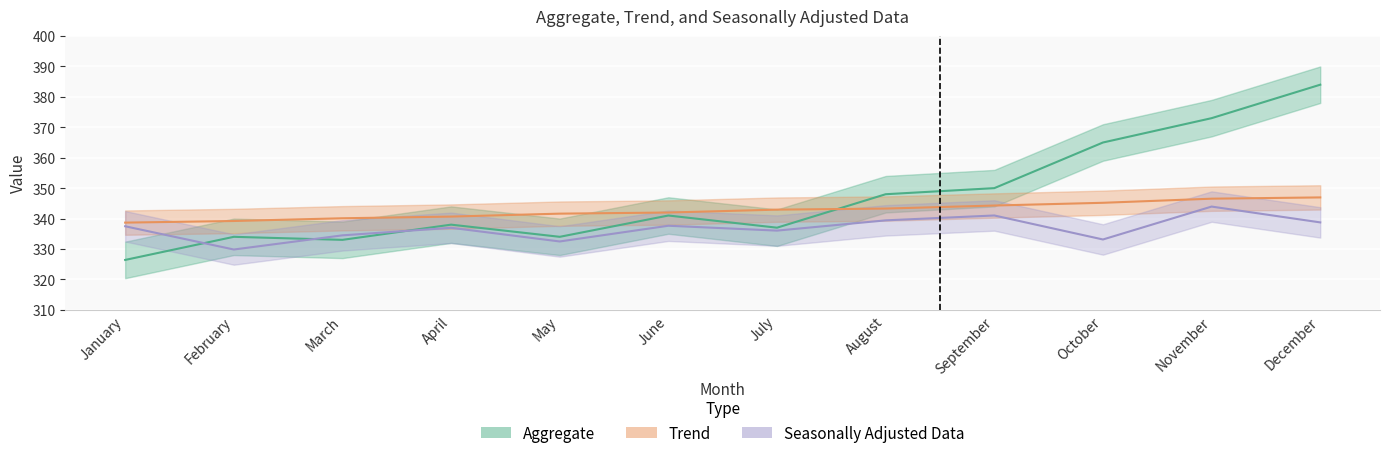

Reading right to left, what are all the values shown in this chart?

Aggregate: 384.0	373.0	365.0	350.0	348.0	337.0	341.0	334.0	338.0	333.0	334.0	326.4
Trend: 346.9	346.5	345.2	344.3	343.3	342.9	342.0	341.6	340.7	340.1	339.2	338.7
Seasonally Adjusted Data: 338.7	343.9	333.1	341.0	339.4	336.0	337.6	332.5	337.0	334.5	329.8	337.5